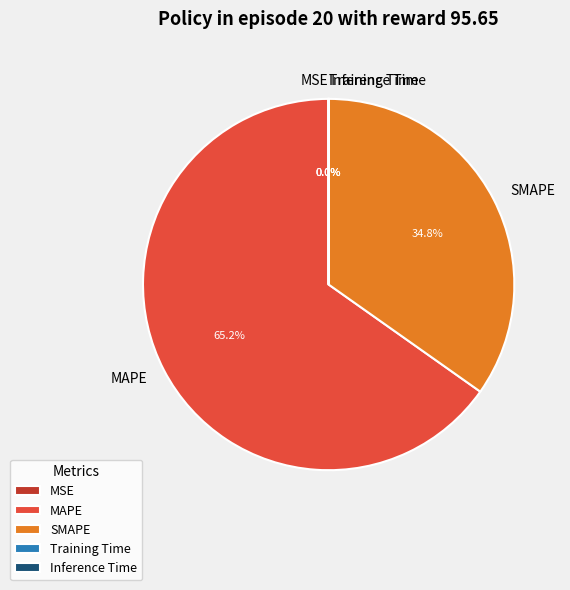

Does any single category account for the majority?

Yes